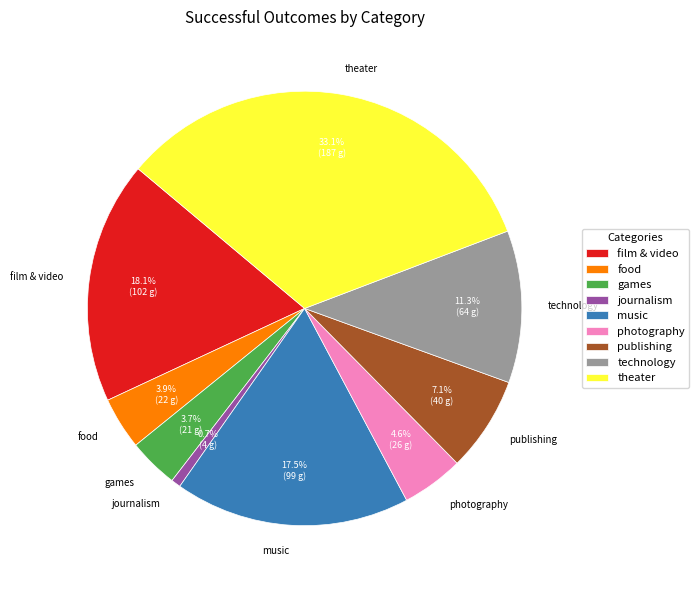

Which has a higher value, publishing or food?

publishing